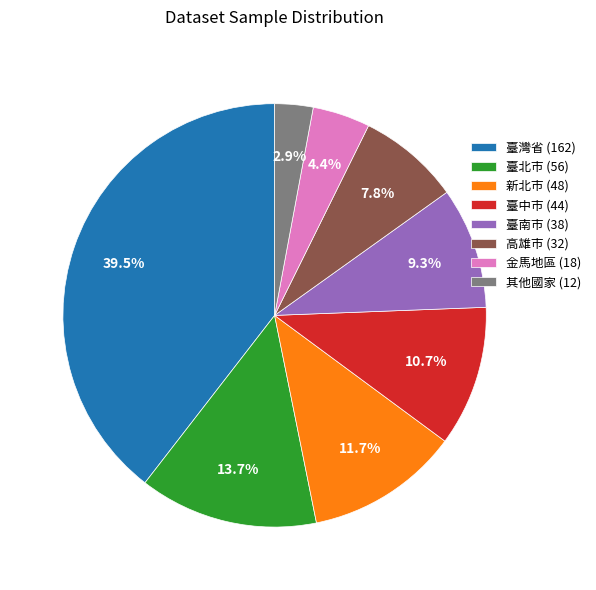

Does 臺中市 account for over 50% of the chart?

No